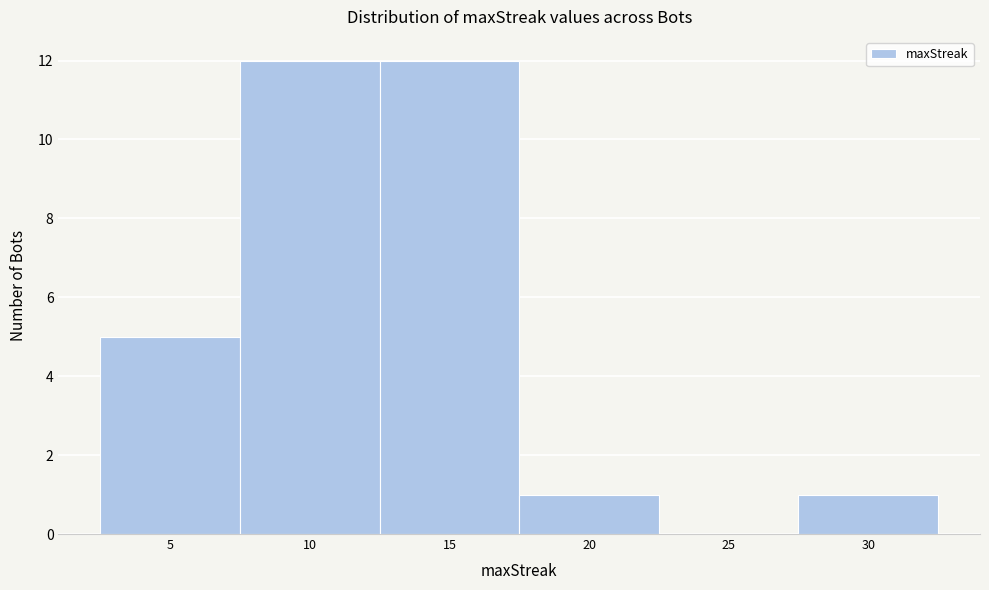

Reading left to right, transcribe this chart: for each bar, give the range it covers on the x-axis and its height. The values are not printed on the chart, so give them approximately, as read against the axis.

2.5 to 7.5: 5
7.5 to 12.5: 12
12.5 to 17.5: 12
17.5 to 22.5: 1
22.5 to 27.5: 0
27.5 to 32.5: 1